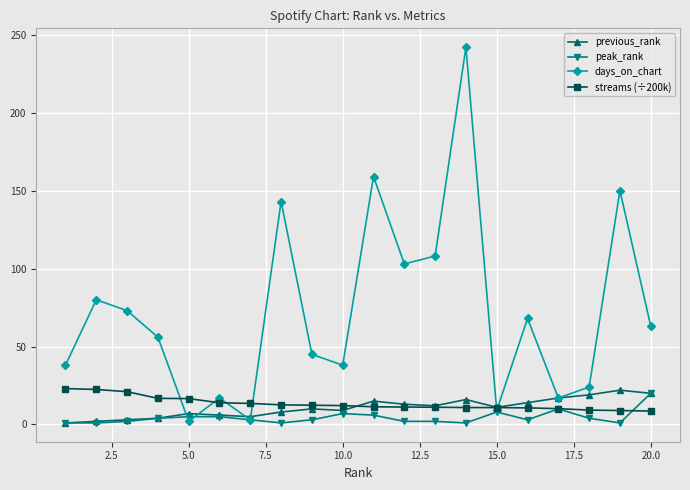

True or false: previous_rank has more than 1 interior local peaks.

True